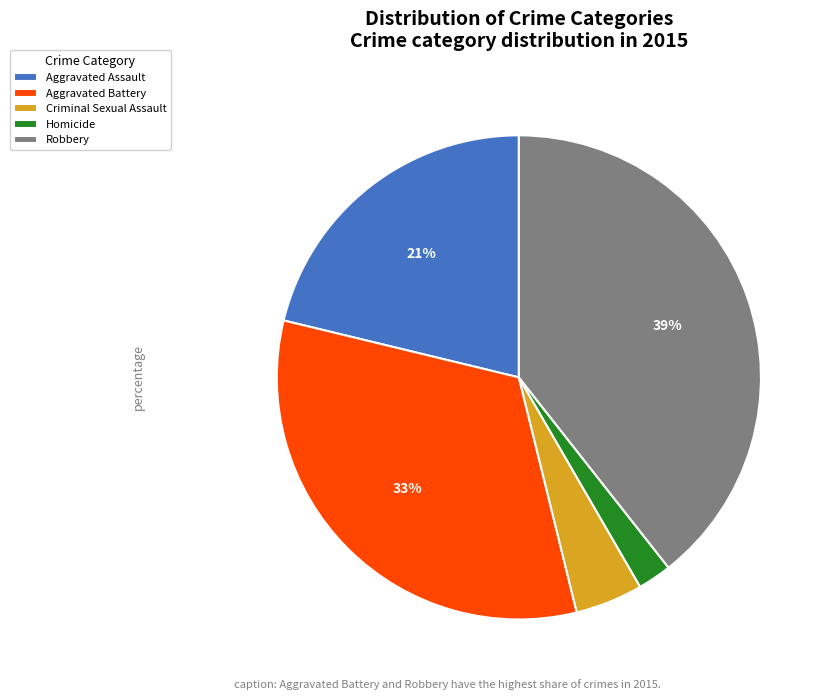

To the nearest percent, what portion does Criminal Sexual Assault represent?

5%